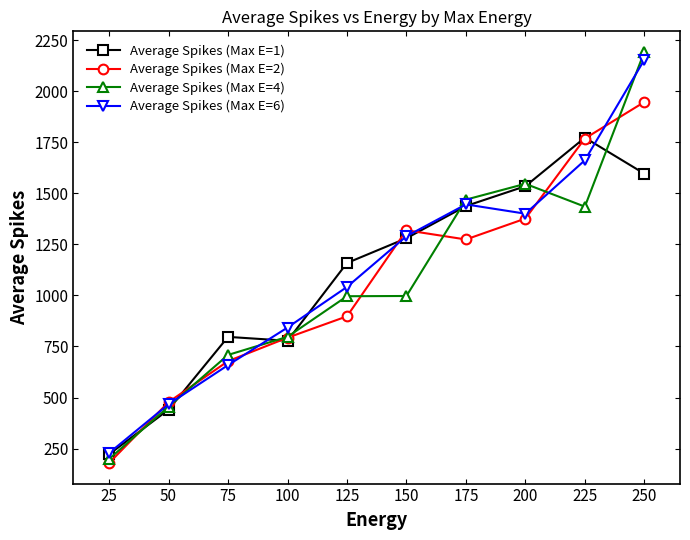

What is the value of the Average Spikes (Max E=1) point at the 4th from the left?

777.8